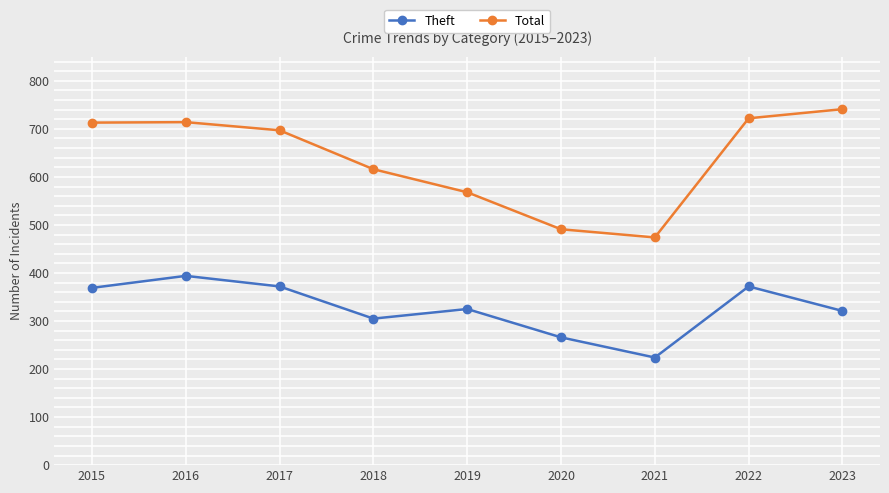

What is the minimum value shown in the chart?

224